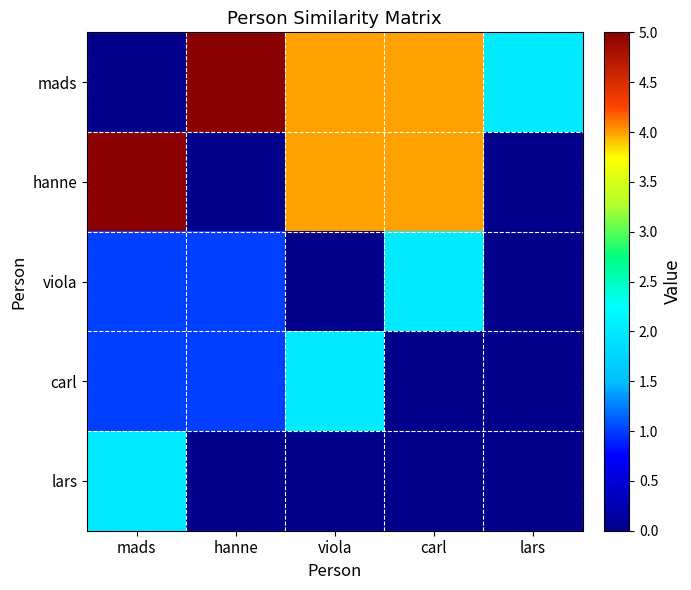

Which series has the largest total across all categories?

mads